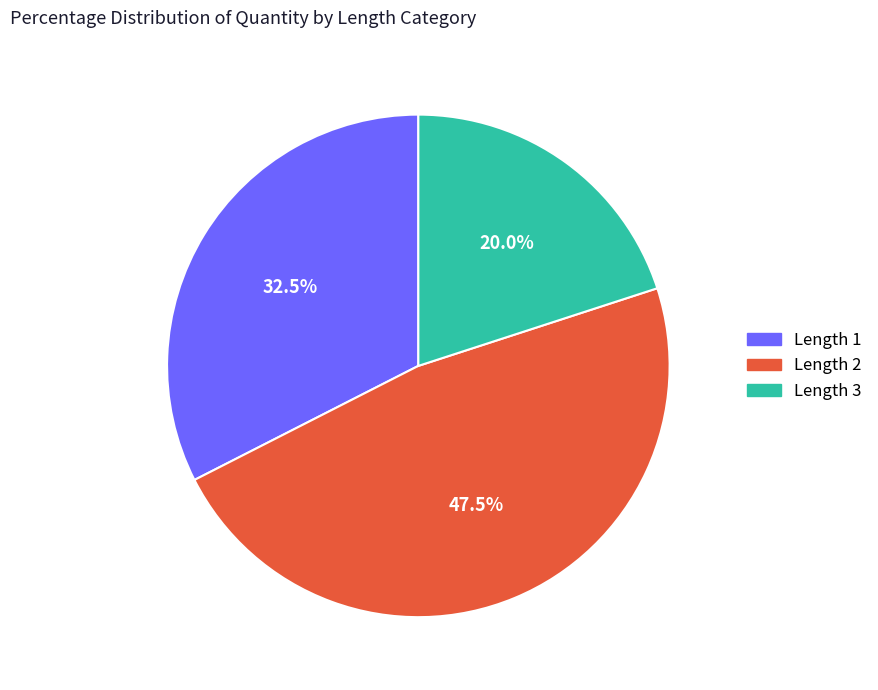

Does any single category account for the majority?

No